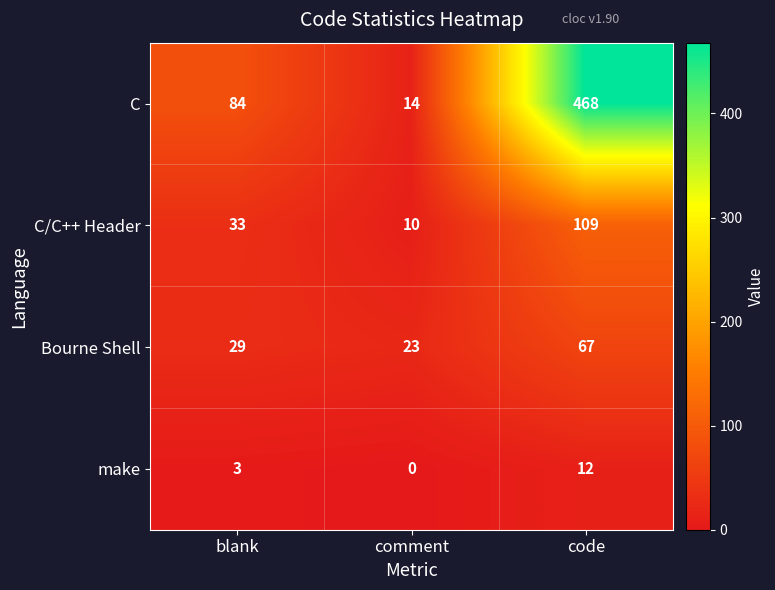

Which series has the largest total across all categories?

C